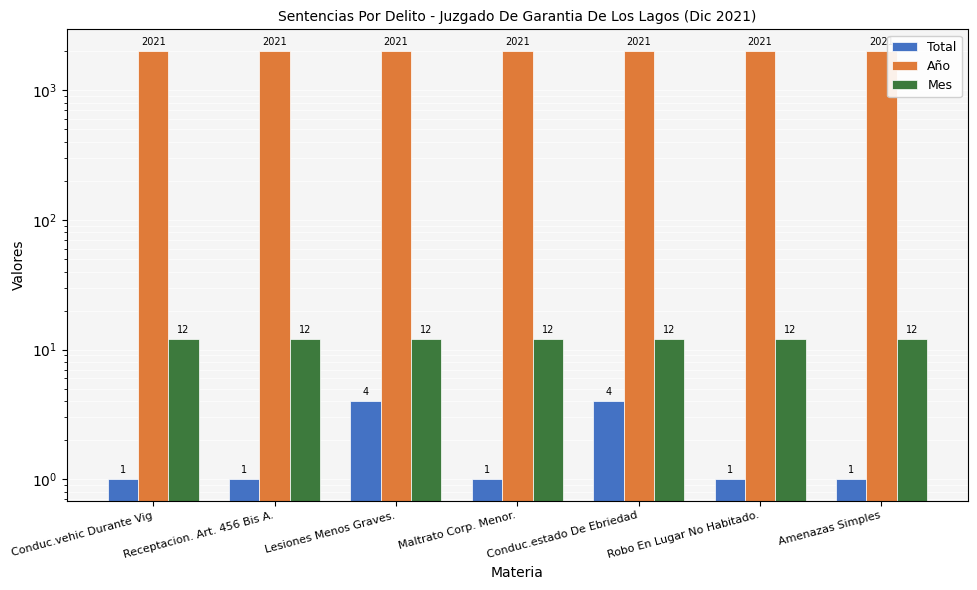

What is the total value across all series at Receptacion. Art. 456 Bis A.?

2034